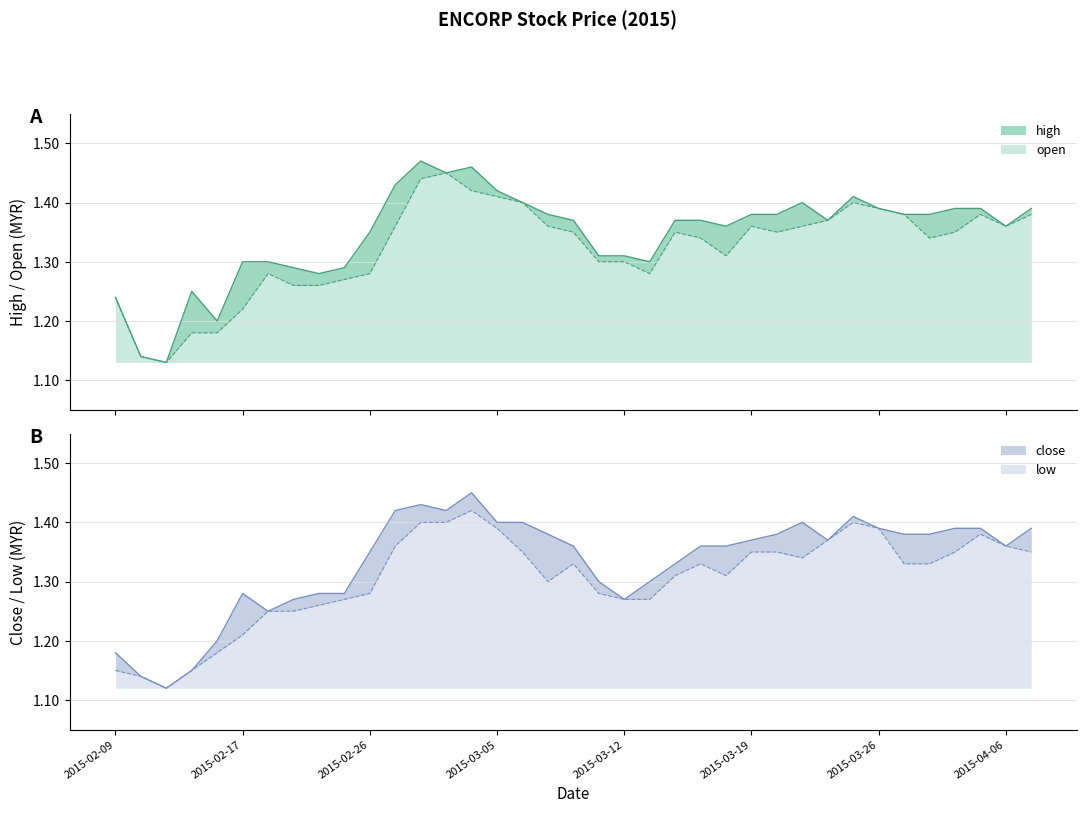

What is the smallest value displayed?

1.1